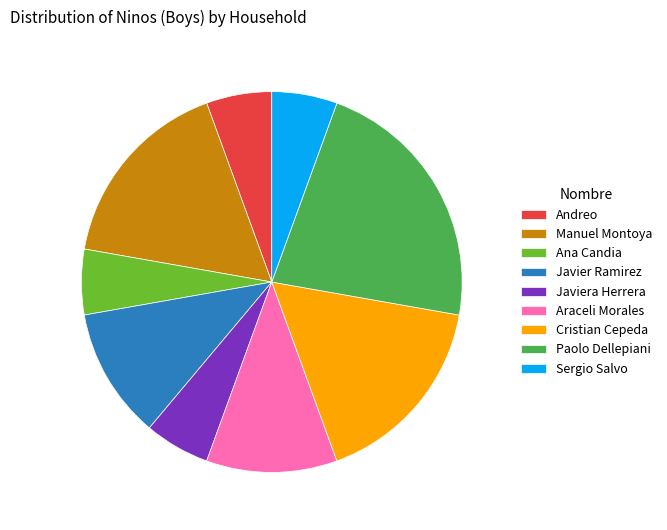

How many segments does this pie chart have?

9